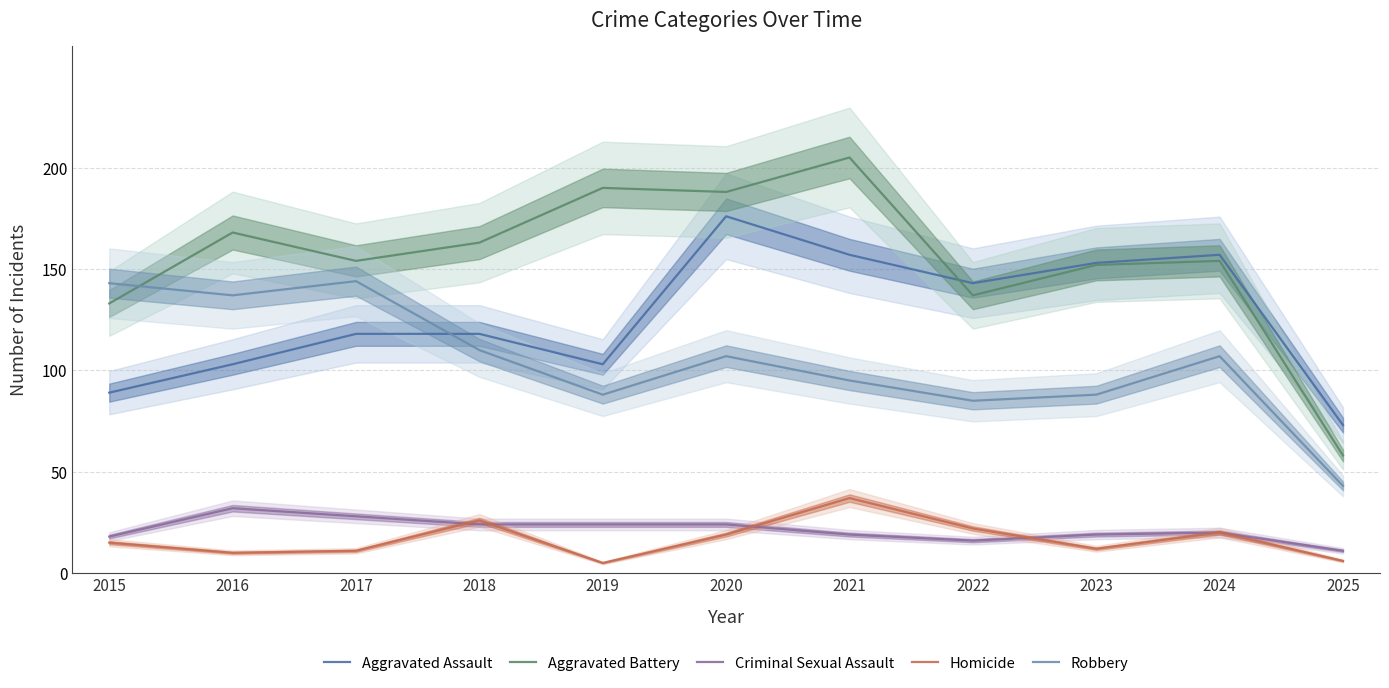

Is it true that Aggravated Battery equals 190 at 2019?

True